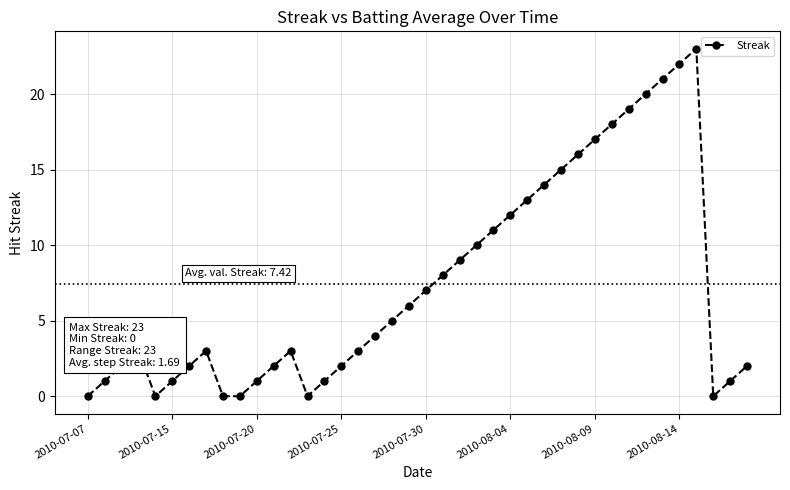

What is the difference between the maximum and minimum values?

23